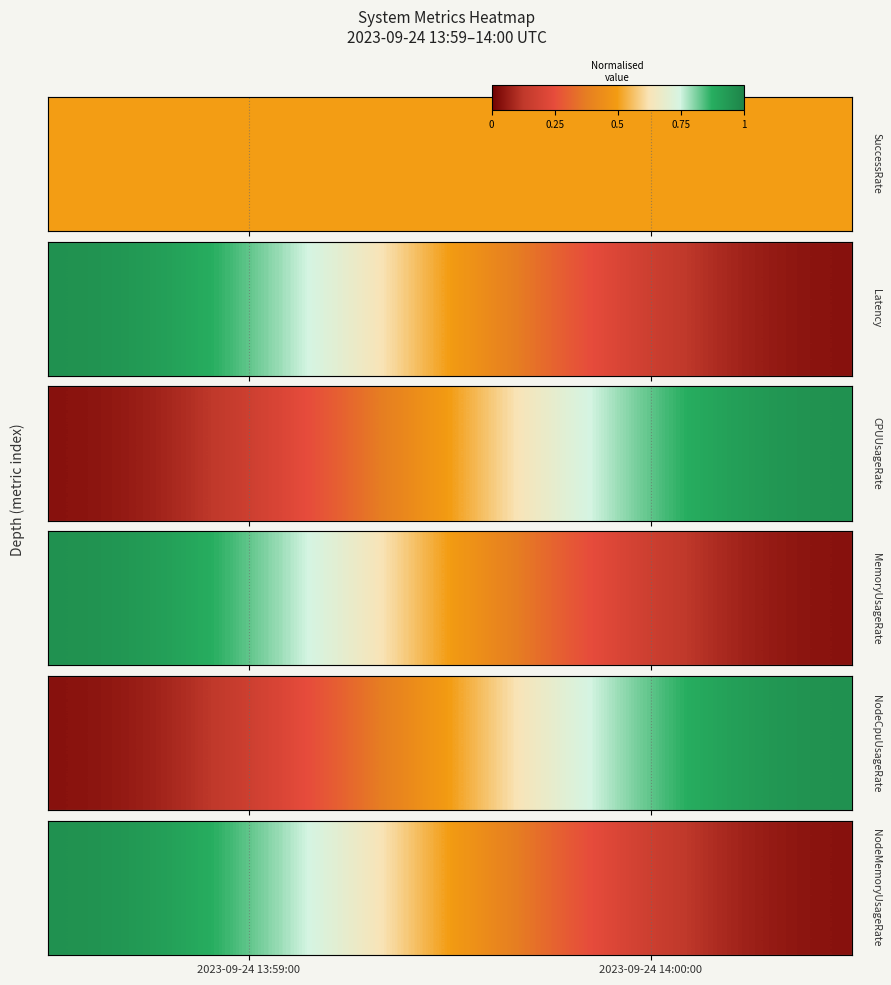

List the labels in order of value, smallest first.

2023-09-24 14:00:00, 2023-09-24 13:59:00